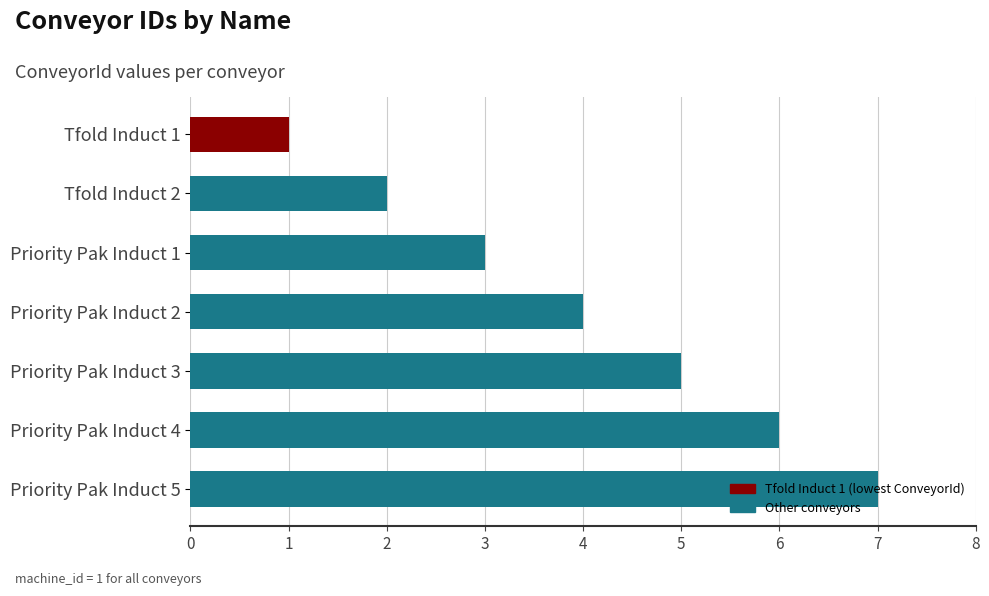

List the labels in order of value, largest first.

Priority Pak Induct 5, Priority Pak Induct 4, Priority Pak Induct 3, Priority Pak Induct 2, Priority Pak Induct 1, Tfold Induct 2, Tfold Induct 1